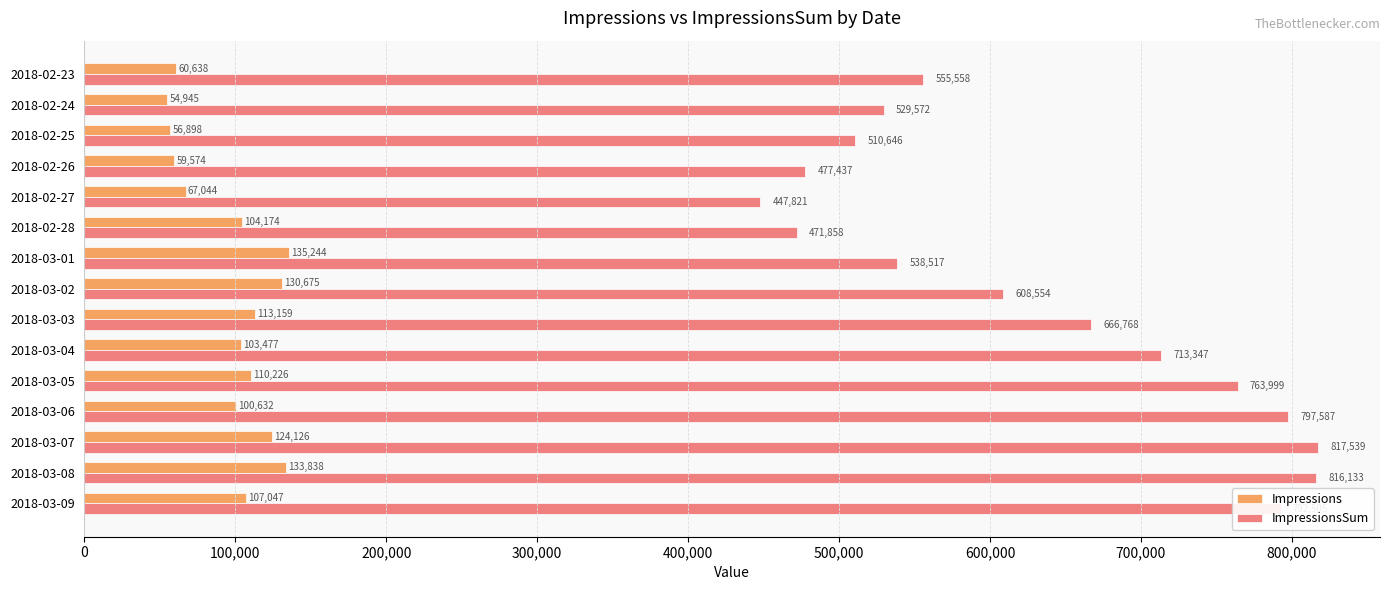

Which series has the largest range (max minus min)?

ImpressionsSum